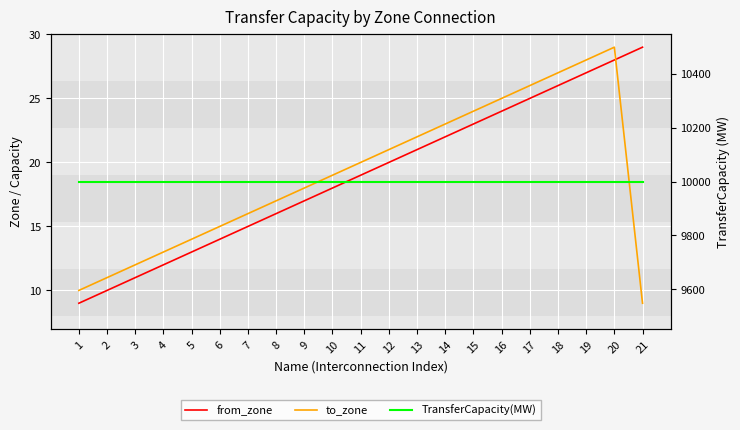

How many categories are shown in the chart?

21